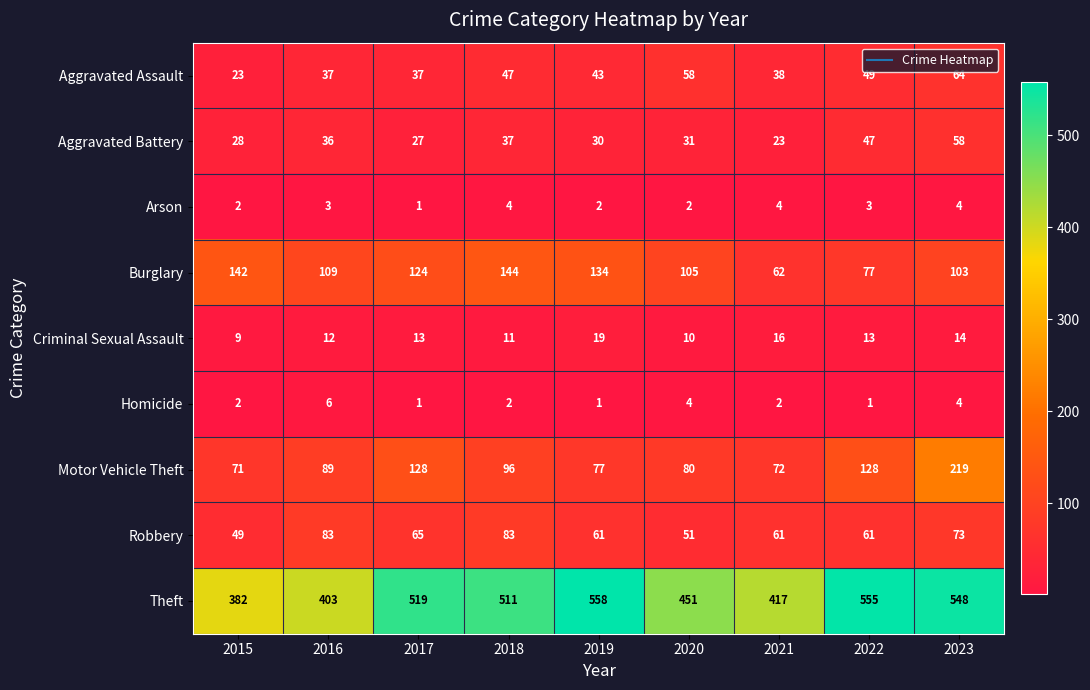

At which category is the sum across all series the highest?

2023